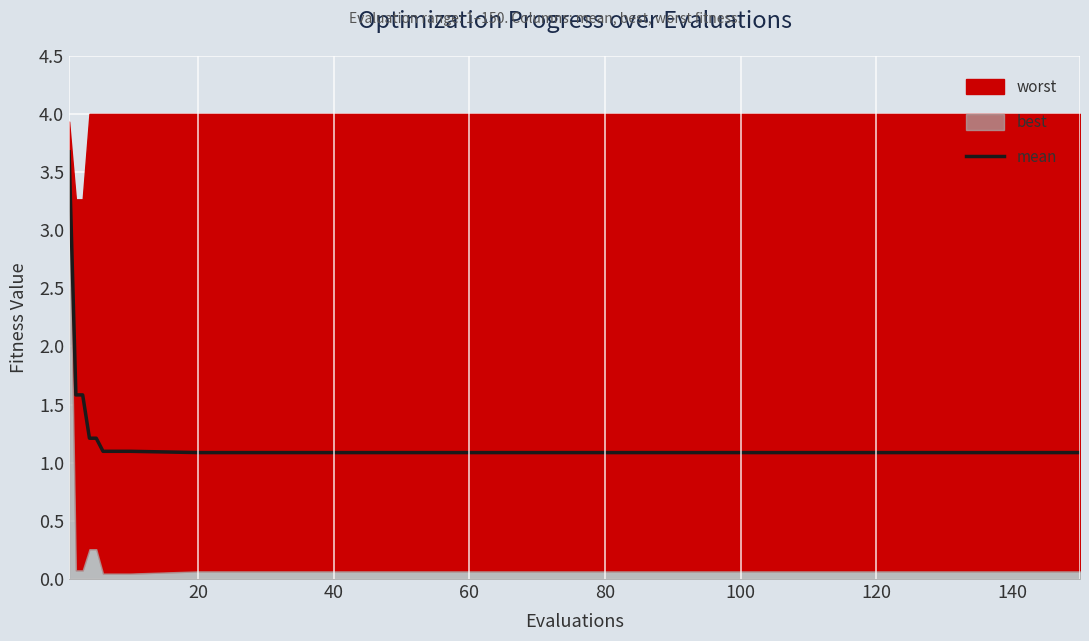

Is it true that mean equals 1.5 at 60?

False